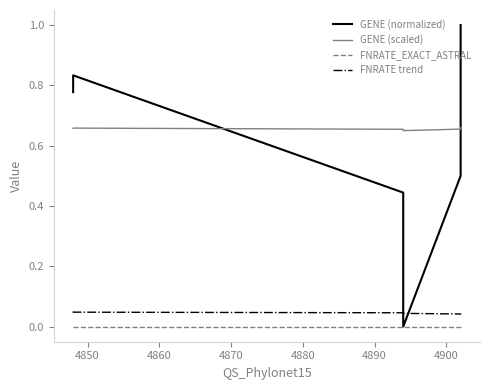

Is the value of FNRATE_EXACT_ASTRAL at 4850 greater than the value of FNRATE trend at 4860?

No